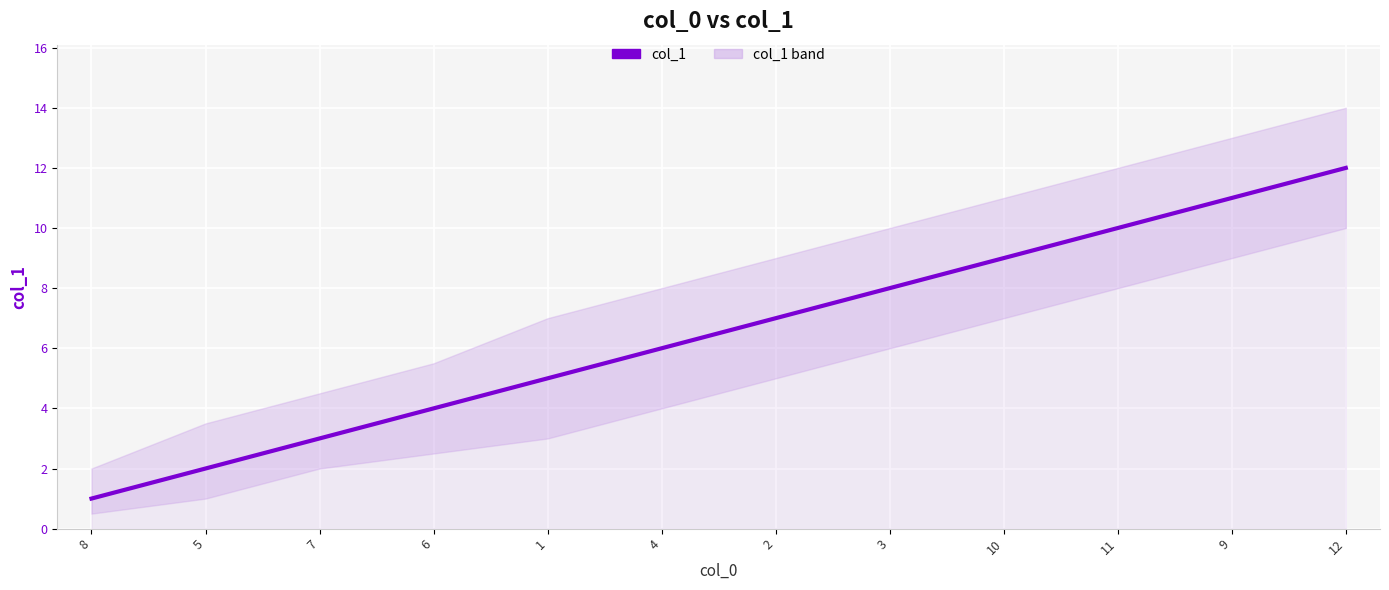

List the labels in order of value, largest first.

12, 9, 11, 10, 3, 2, 4, 1, 6, 7, 5, 8